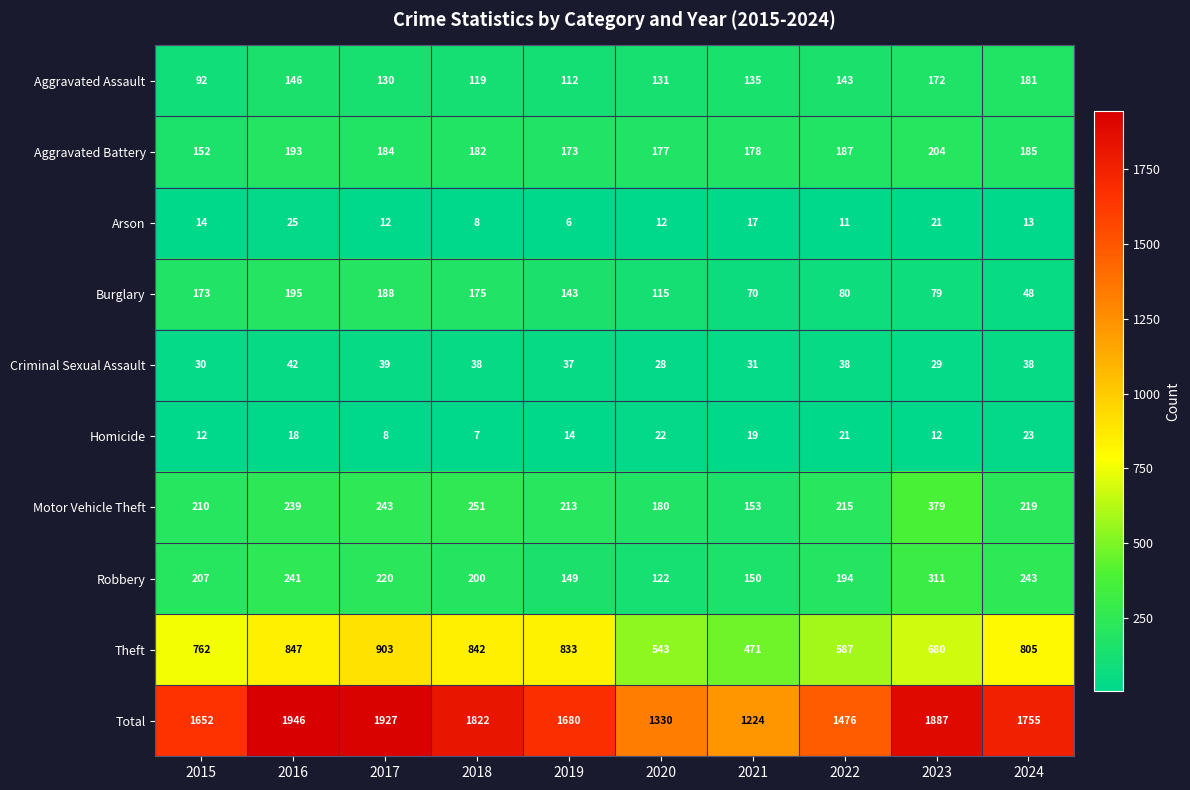

List the series in order of their peak value, highest first.

Total, Theft, Motor Vehicle Theft, Robbery, Aggravated Battery, Burglary, Aggravated Assault, Criminal Sexual Assault, Arson, Homicide